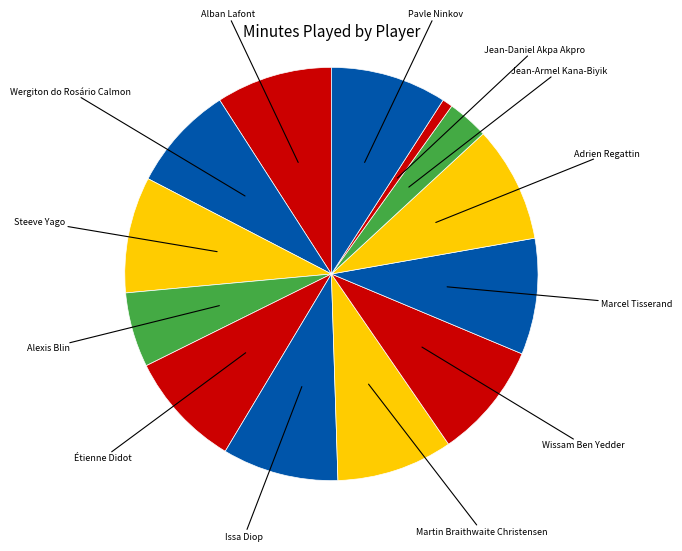

Which category has the smallest portion of the pie?

Jean-Daniel Akpa Akpro